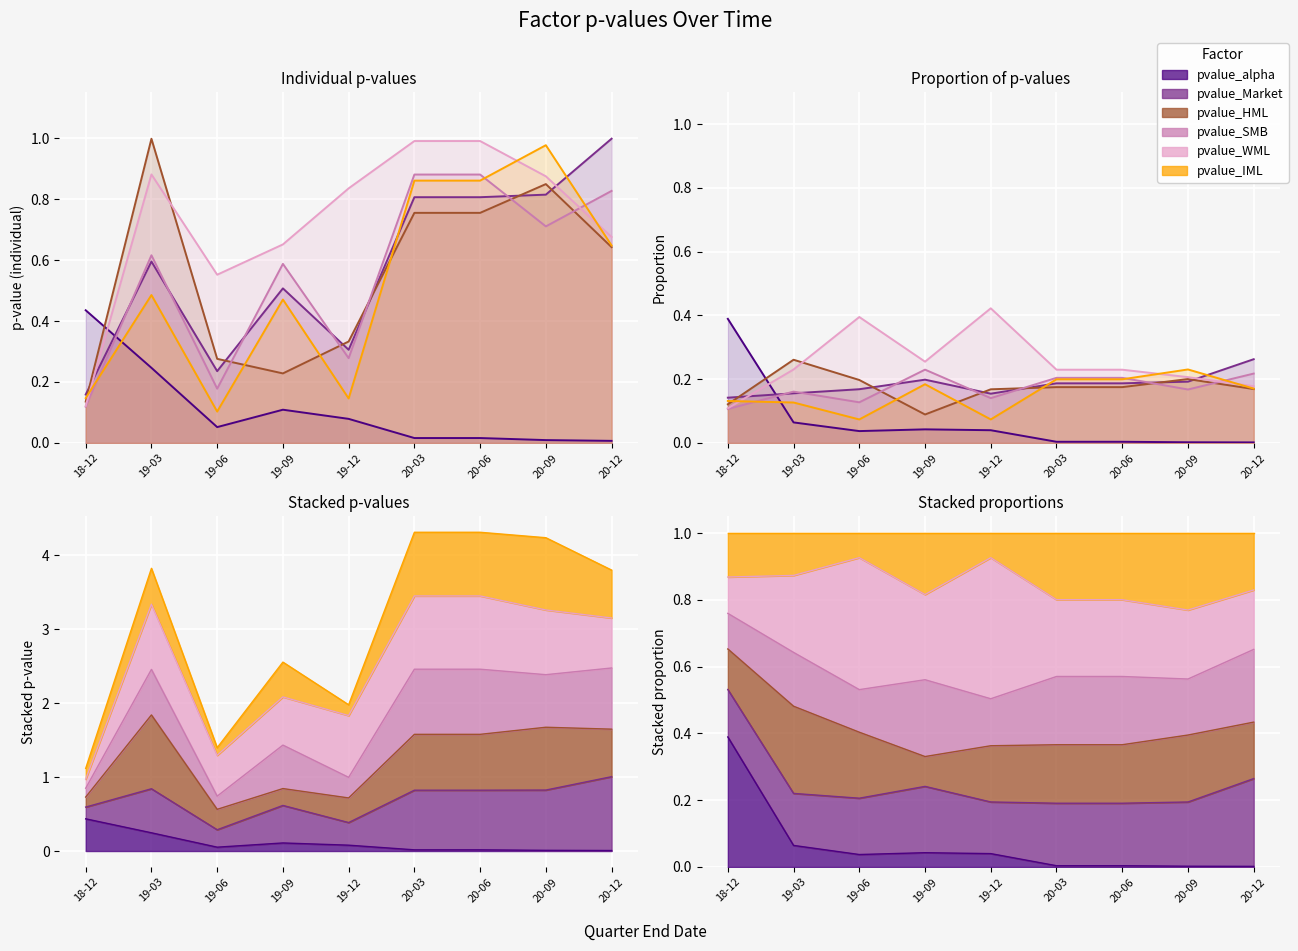

True or false: pvalue_HML has more than 1 points higher than both neighbors.

True